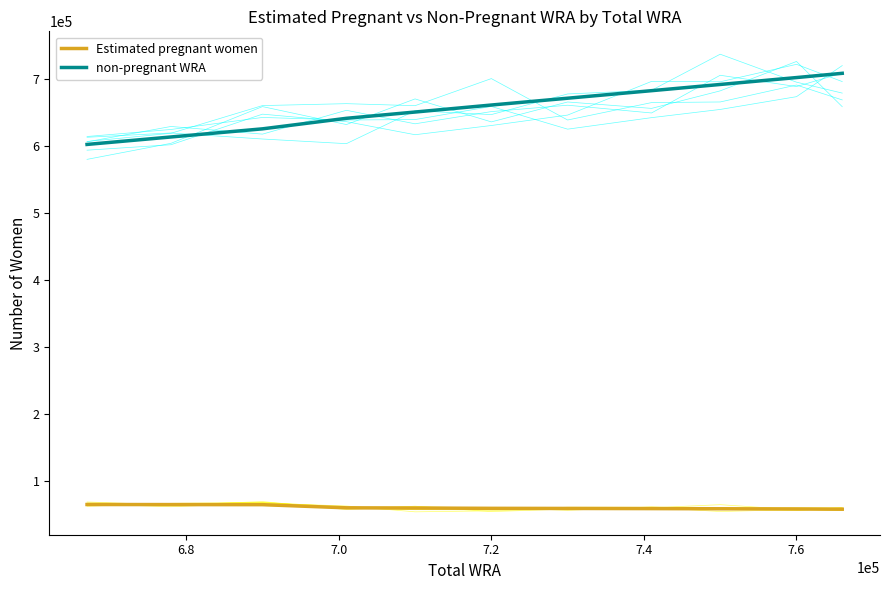

List the series in order of their peak value, lowest first.

Estimated pregnant women, non-pregnant WRA